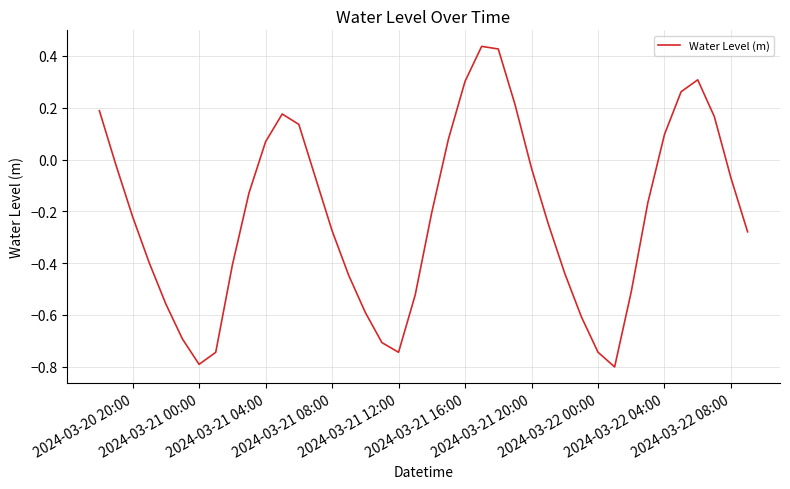

How many negative values are there?

27